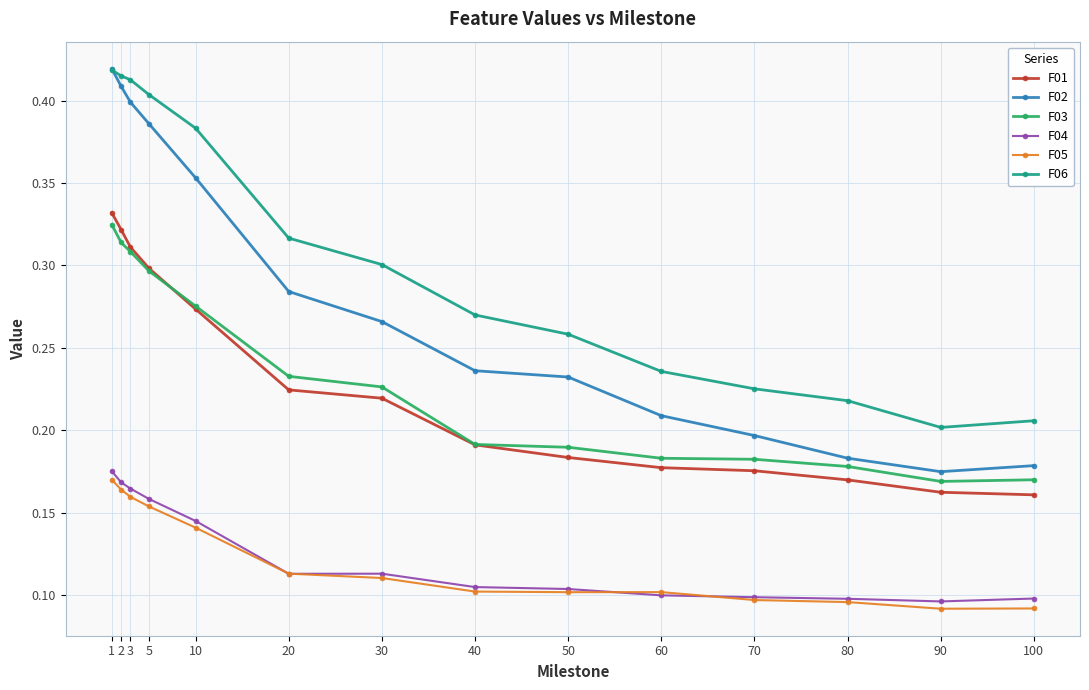

Which series ends up on top after the final intersection of F03 and F01?

F03